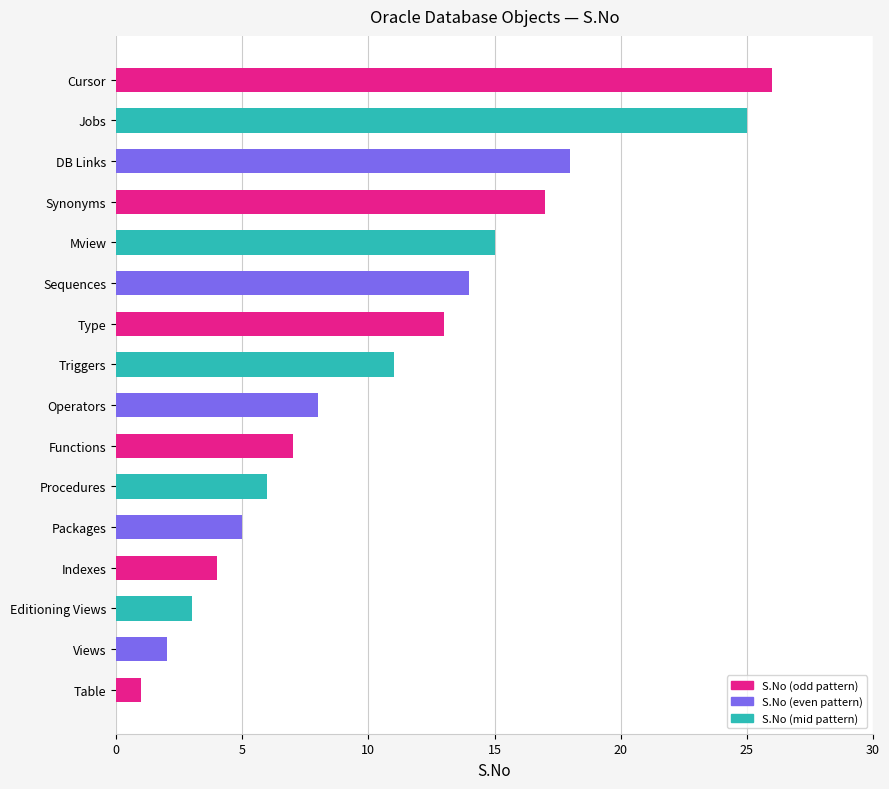

What is the greatest value displayed?

26